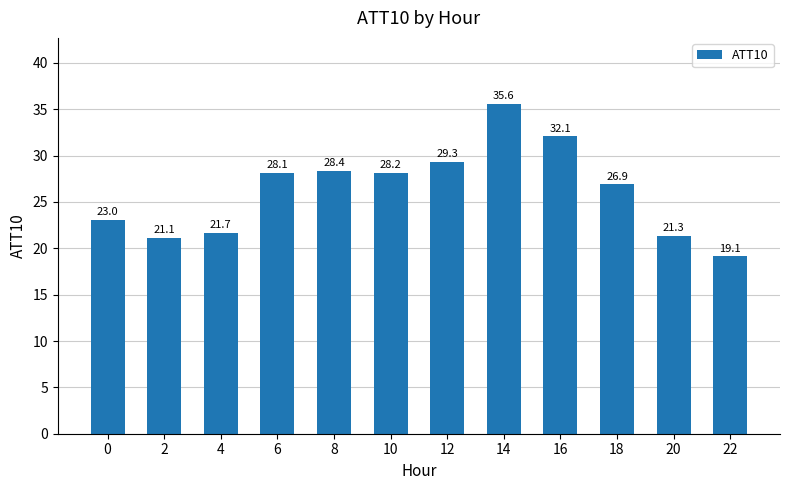

What is the value of the 3rd bar from the left?

21.7